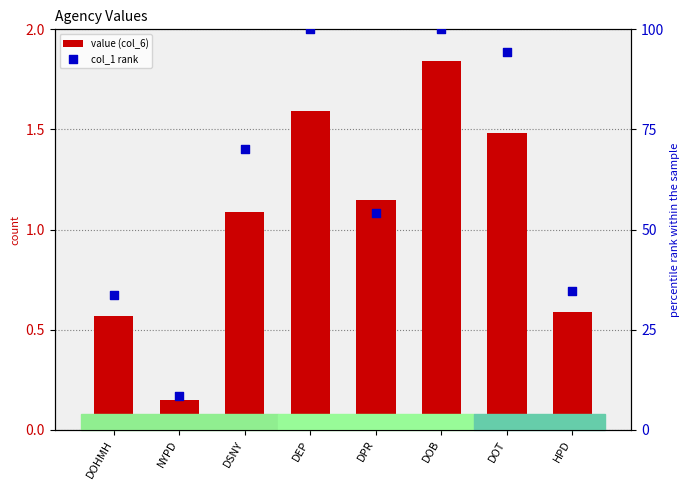

Which series reaches the maximum Y coordinate?

col_1 rank